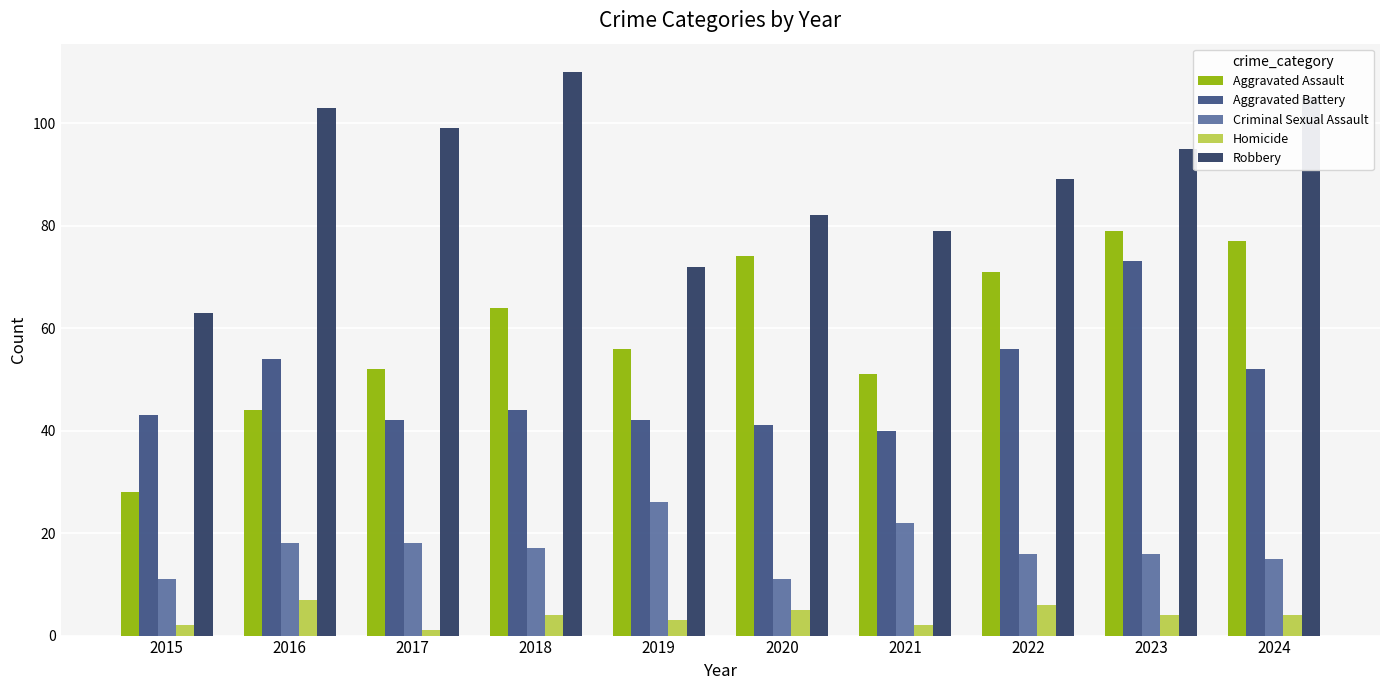

At which label does Criminal Sexual Assault first exceed 17?

2016